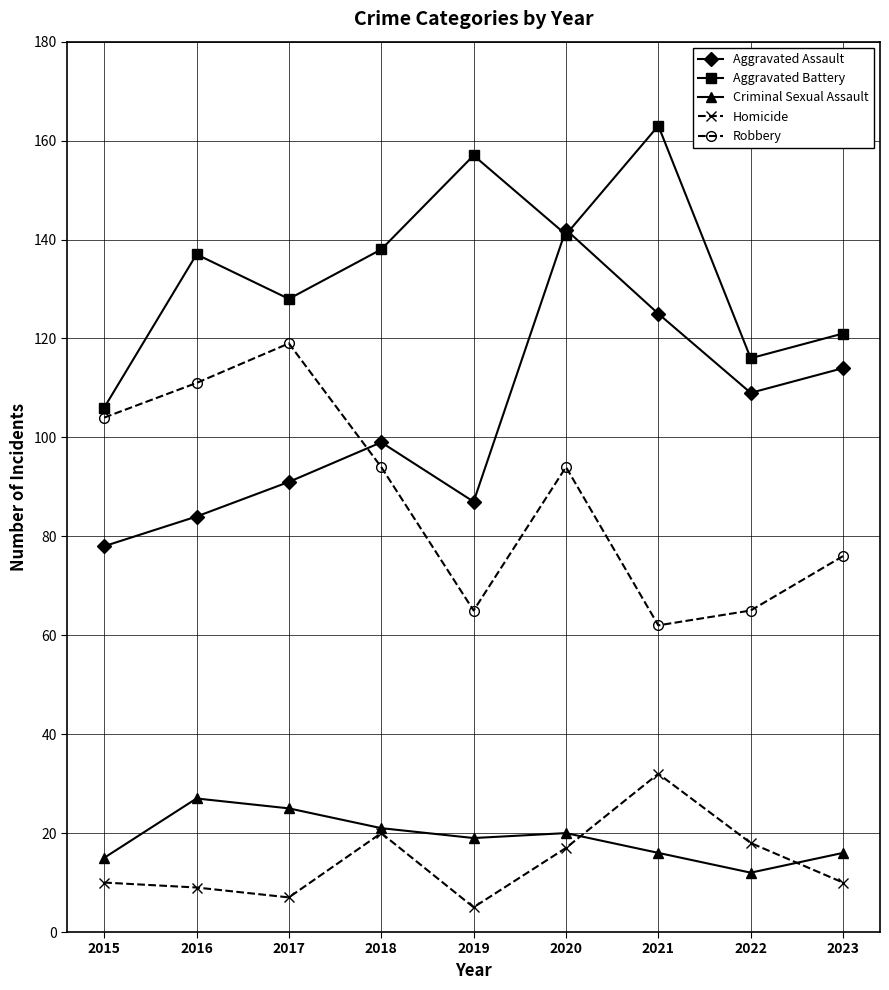

How many values in the Criminal Sexual Assault series are below 19?

4